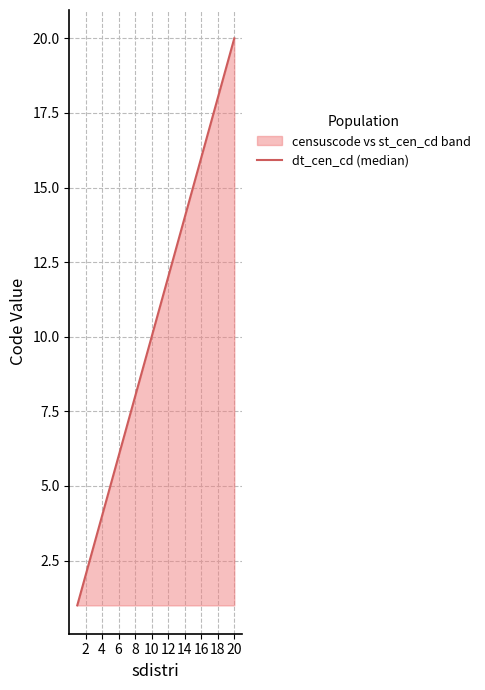

True or false: the data shows 2 at 4.

False